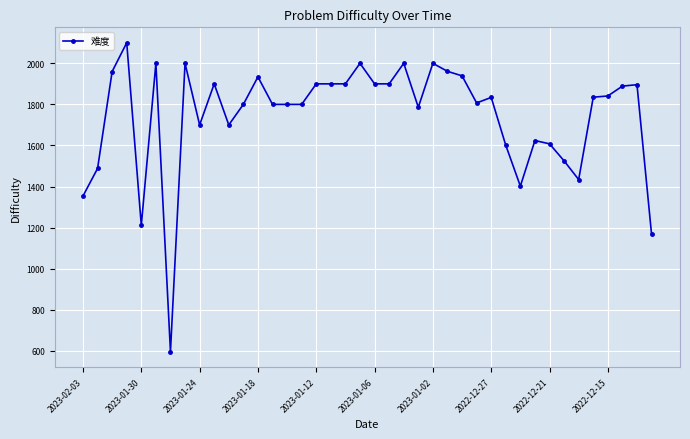

What is the value of the 18th point from the left?

1900